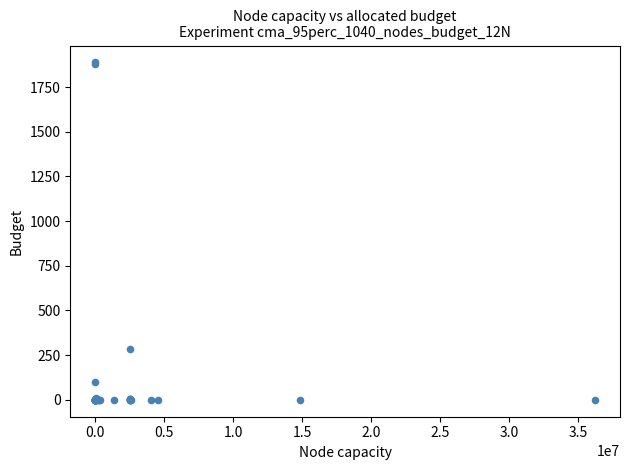

What Y value in the scatter plot is closest to 944?

285